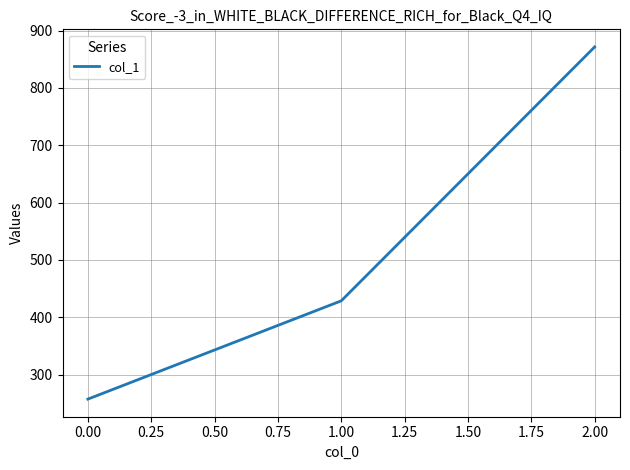

The value at 0.00 is 748.8. True or false?

False